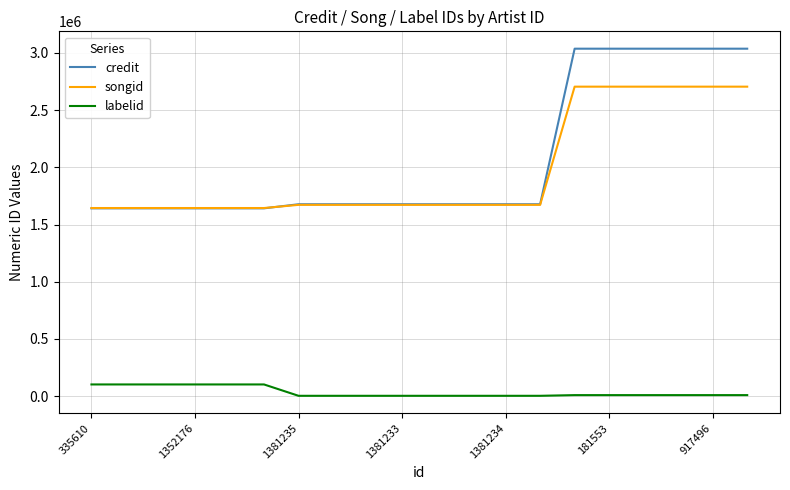

What is the maximum value for credit?

3037515